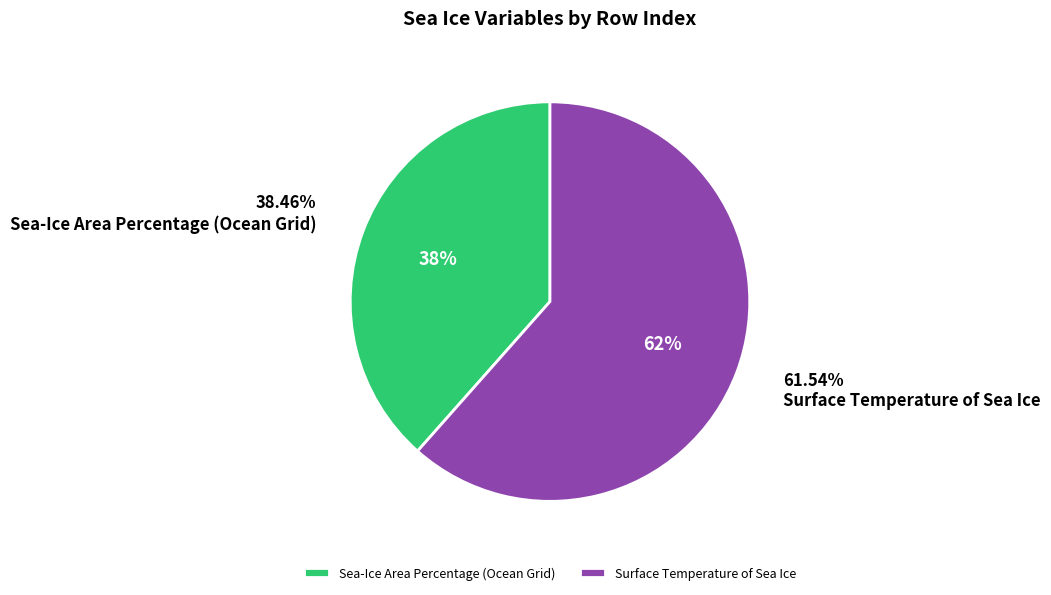

How many segments does this pie chart have?

2